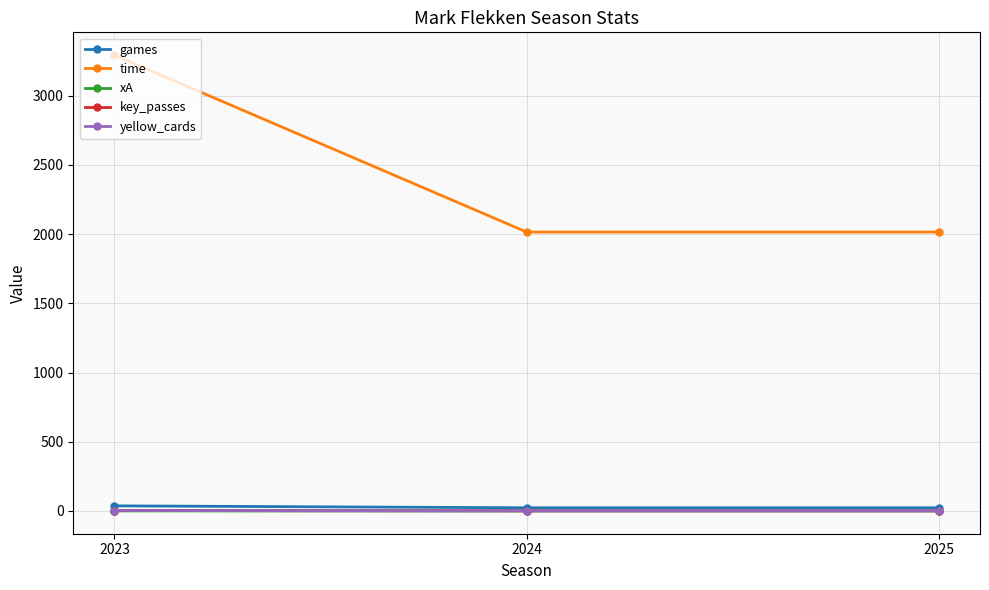

What is the greatest value displayed?

3293.0